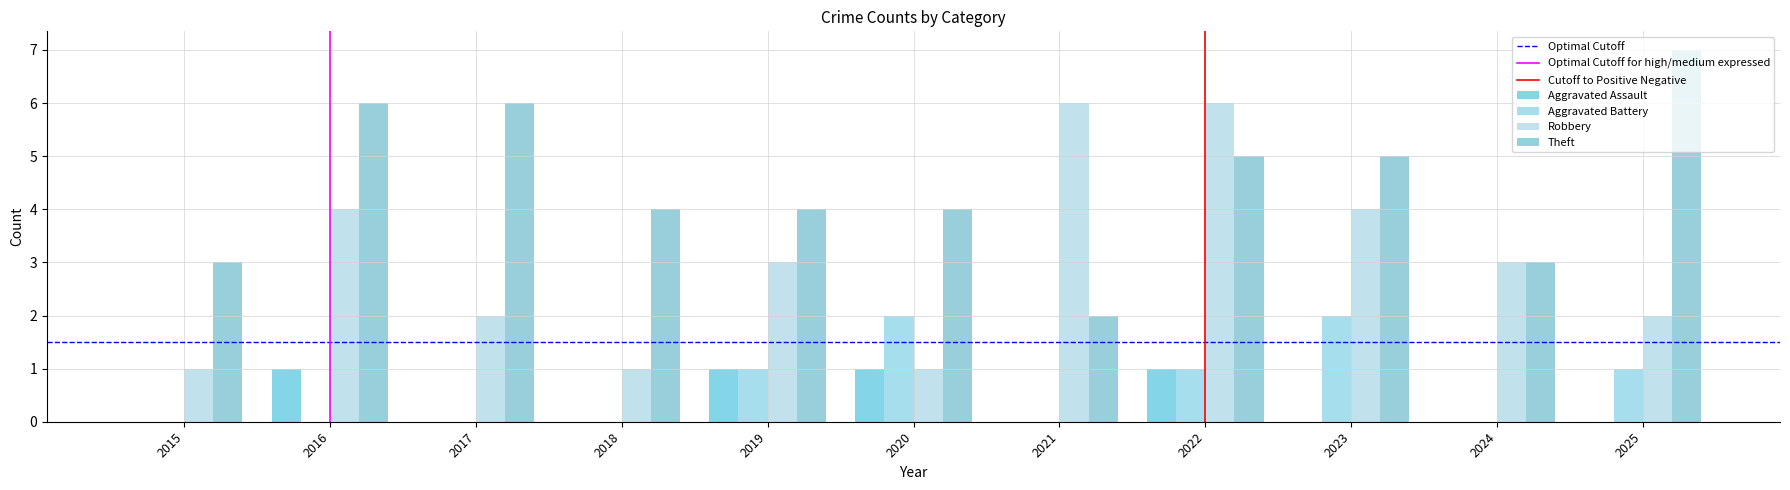

Are the bars grouped side by side (vs. stacked)?

Yes